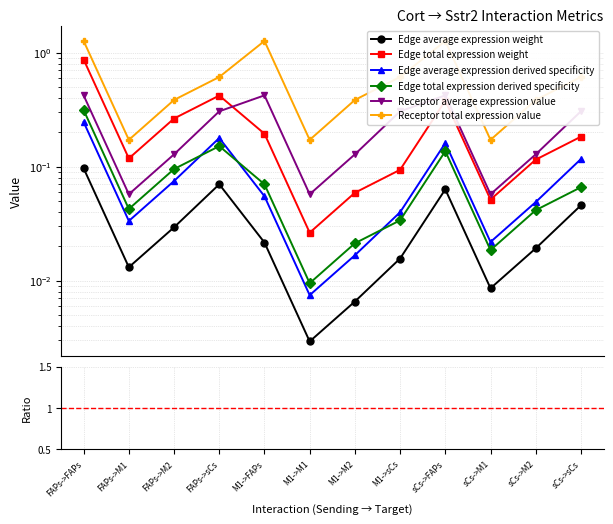

Reading left to right, list all the values displayed in this chart.

Edge average expression weight: FAPs->FAPs=0.1	FAPs->M1=0.0	FAPs->M2=0.0	FAPs->sCs=0.1	M1->FAPs=0.0	M1->M1=0.0	M1->M2=0.0	M1->sCs=0.0	sCs->FAPs=0.1	sCs->M1=0.0	sCs->M2=0.0	sCs->sCs=0.0
Edge total expression weight: FAPs->FAPs=0.9	FAPs->M1=0.1	FAPs->M2=0.3	FAPs->sCs=0.4	M1->FAPs=0.2	M1->M1=0.0	M1->M2=0.1	M1->sCs=0.1	sCs->FAPs=0.4	sCs->M1=0.1	sCs->M2=0.1	sCs->sCs=0.2
Edge average expression derived specificity: FAPs->FAPs=0.2	FAPs->M1=0.0	FAPs->M2=0.1	FAPs->sCs=0.2	M1->FAPs=0.1	M1->M1=0.0	M1->M2=0.0	M1->sCs=0.0	sCs->FAPs=0.2	sCs->M1=0.0	sCs->M2=0.0	sCs->sCs=0.1
Edge total expression derived specificity: FAPs->FAPs=0.3	FAPs->M1=0.0	FAPs->M2=0.1	FAPs->sCs=0.2	M1->FAPs=0.1	M1->M1=0.0	M1->M2=0.0	M1->sCs=0.0	sCs->FAPs=0.1	sCs->M1=0.0	sCs->M2=0.0	sCs->sCs=0.1
Receptor average expression value: FAPs->FAPs=0.4	FAPs->M1=0.1	FAPs->M2=0.1	FAPs->sCs=0.3	M1->FAPs=0.4	M1->M1=0.1	M1->M2=0.1	M1->sCs=0.3	sCs->FAPs=0.4	sCs->M1=0.1	sCs->M2=0.1	sCs->sCs=0.3
Receptor total expression value: FAPs->FAPs=1.3	FAPs->M1=0.2	FAPs->M2=0.4	FAPs->sCs=0.6	M1->FAPs=1.3	M1->M1=0.2	M1->M2=0.4	M1->sCs=0.6	sCs->FAPs=1.3	sCs->M1=0.2	sCs->M2=0.4	sCs->sCs=0.6